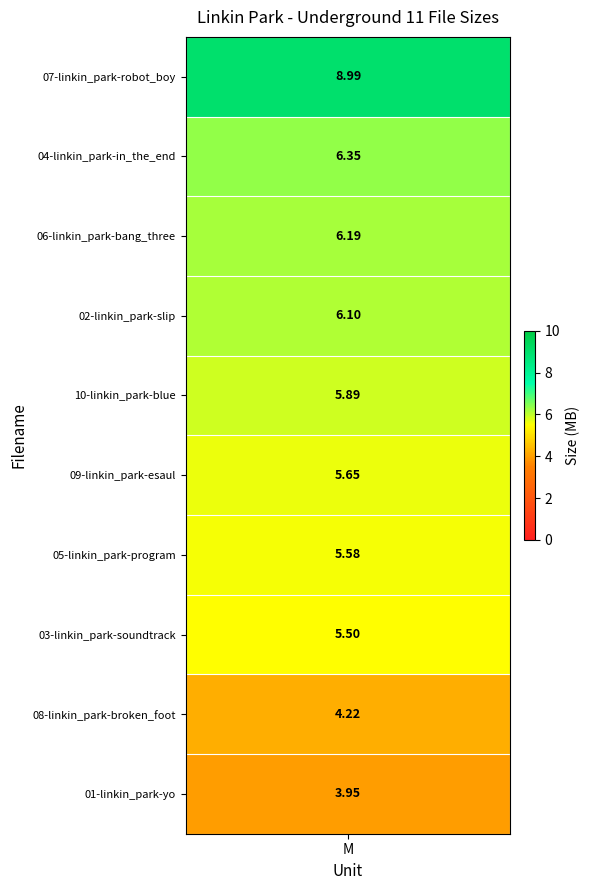

What is the average value?

5.8